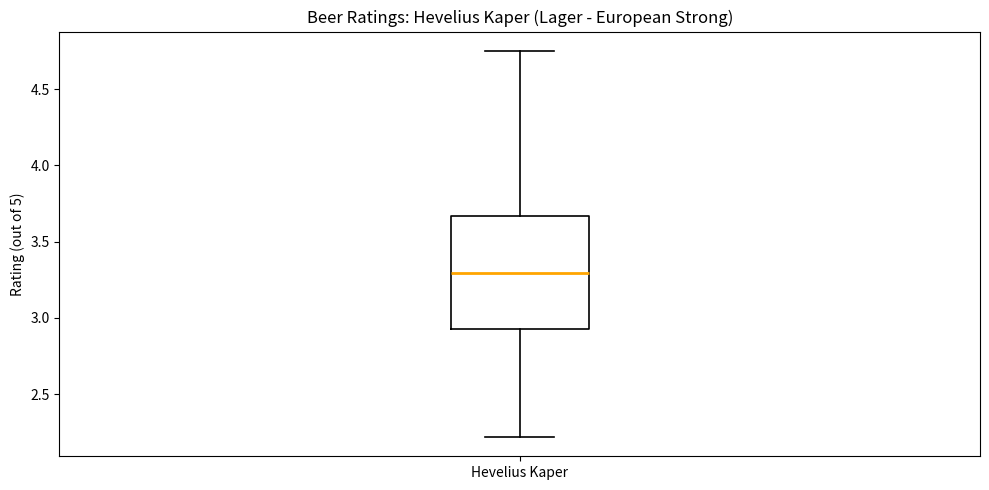

Transcribe this box plot: give where the median line is, the range the box spans, and where the two whiskers end, as read against the y-axis. The values are not printed on the chart, so give them approximately, as read against the axis.

median 3.30, box 2.95 to 3.65, whiskers 2.20 to 4.75